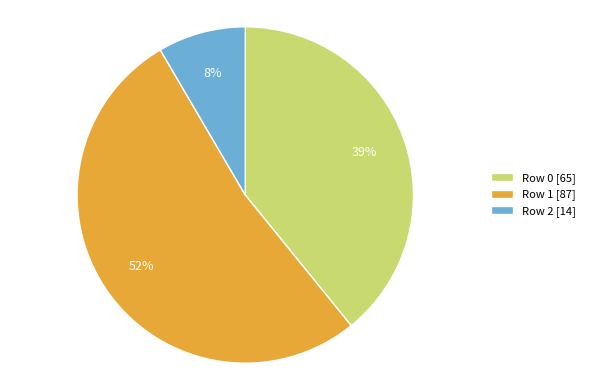

Combined, do Row 2 [14] and Row 1 [87] account for over 50%?

Yes